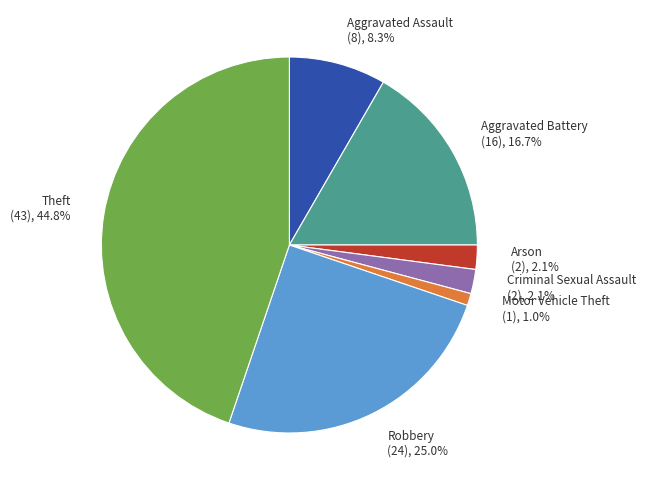

Is there any slice that represents more than half of the pie?

No